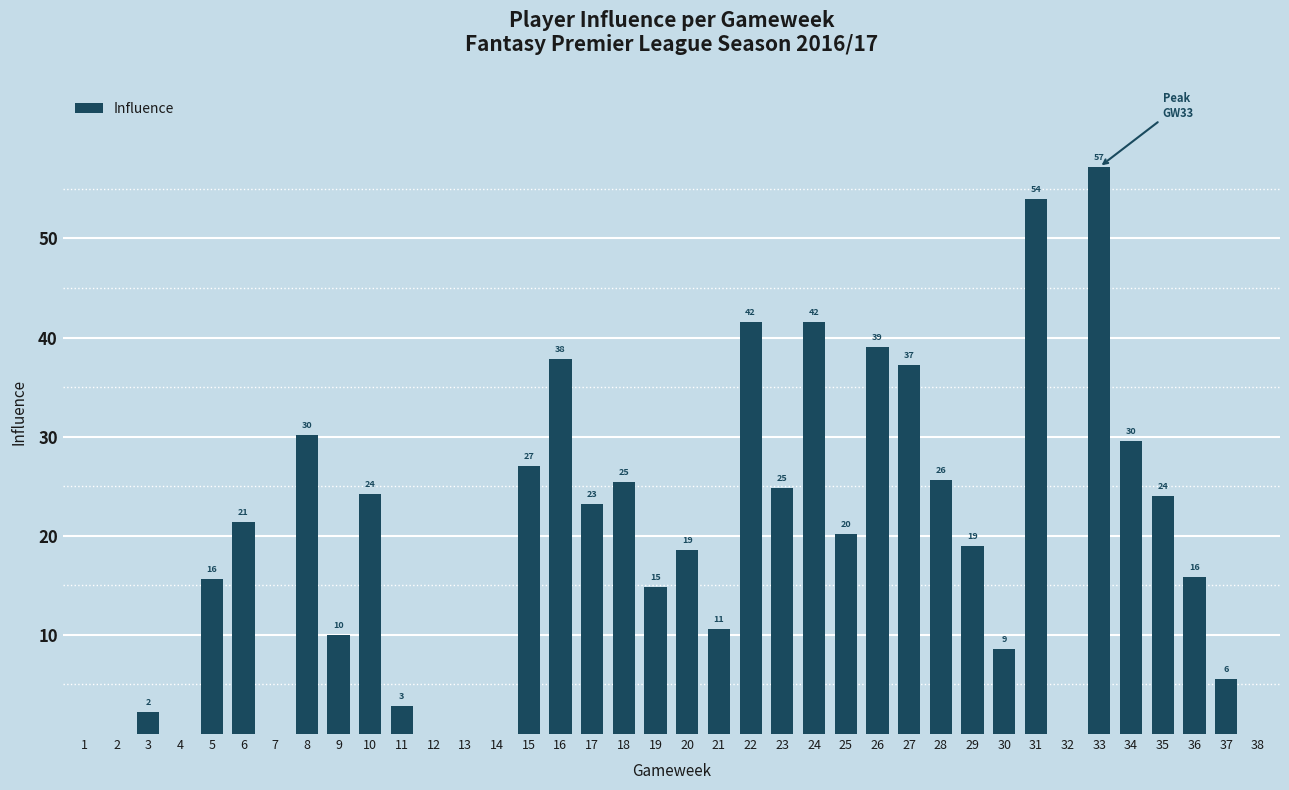

What is the maximum value shown in the chart?

57.2